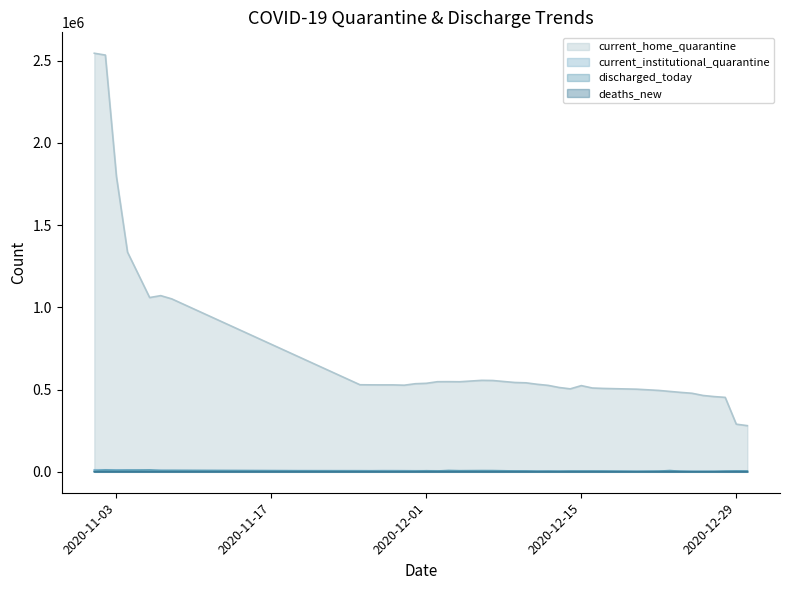

True or false: current_home_quarantine has a value of 1795666 at 2020-11-03.

True